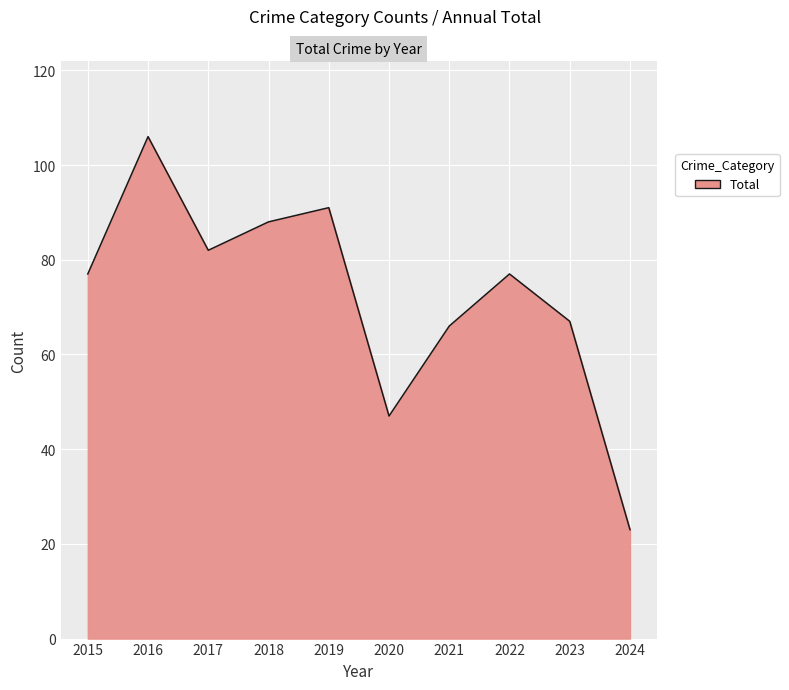

Which has a higher value, 2015 or 2019?

2019